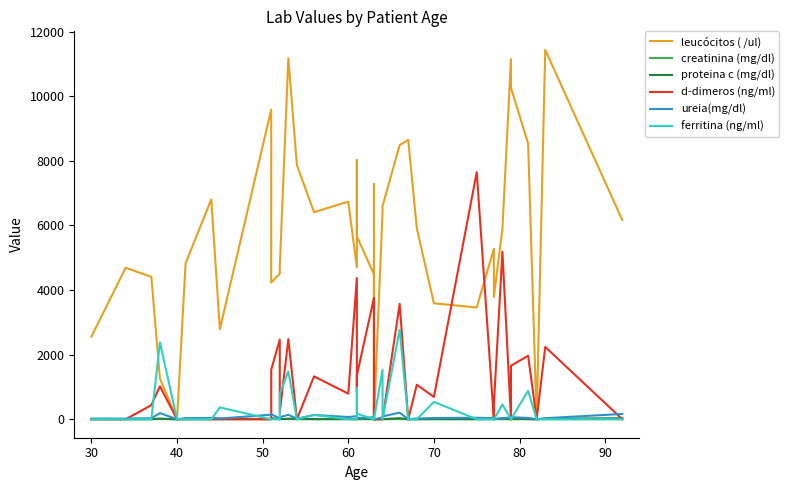

Which series has the largest total across all categories?

leucócitos ( /ul)